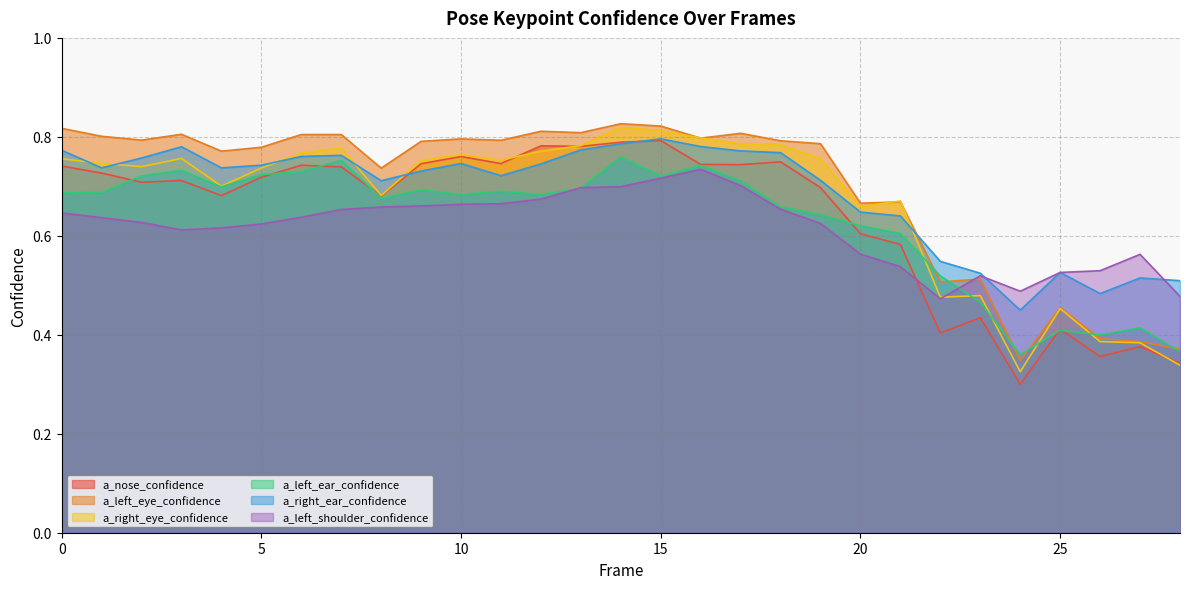

Reading left to right, transcribe all the data shown in this chart.

a_nose_confidence: 0=0.7	1=0.7	2=0.7	3=0.7	4=0.7	5=0.7	6=0.7	7=0.7	8=0.7	9=0.7	10=0.8	11=0.7	12=0.8	13=0.8	14=0.8	15=0.8	16=0.7	17=0.7	18=0.7	19=0.7	20=0.6	21=0.6	22=0.4	23=0.4	24=0.3	25=0.4	26=0.4	27=0.4	28=0.3
a_left_eye_confidence: 0=0.8	1=0.8	2=0.8	3=0.8	4=0.8	5=0.8	6=0.8	7=0.8	8=0.7	9=0.8	10=0.8	11=0.8	12=0.8	13=0.8	14=0.8	15=0.8	16=0.8	17=0.8	18=0.8	19=0.8	20=0.7	21=0.7	22=0.5	23=0.5	24=0.3	25=0.5	26=0.4	27=0.4	28=0.4
a_right_eye_confidence: 0=0.8	1=0.7	2=0.7	3=0.8	4=0.7	5=0.7	6=0.8	7=0.8	8=0.7	9=0.8	10=0.8	11=0.8	12=0.8	13=0.8	14=0.8	15=0.8	16=0.8	17=0.8	18=0.8	19=0.8	20=0.7	21=0.7	22=0.5	23=0.5	24=0.3	25=0.5	26=0.4	27=0.4	28=0.3
a_left_ear_confidence: 0=0.7	1=0.7	2=0.7	3=0.7	4=0.7	5=0.7	6=0.7	7=0.8	8=0.7	9=0.7	10=0.7	11=0.7	12=0.7	13=0.7	14=0.8	15=0.7	16=0.7	17=0.7	18=0.7	19=0.6	20=0.6	21=0.6	22=0.5	23=0.5	24=0.4	25=0.4	26=0.4	27=0.4	28=0.4
a_right_ear_confidence: 0=0.8	1=0.7	2=0.8	3=0.8	4=0.7	5=0.7	6=0.8	7=0.8	8=0.7	9=0.7	10=0.7	11=0.7	12=0.7	13=0.8	14=0.8	15=0.8	16=0.8	17=0.8	18=0.8	19=0.7	20=0.6	21=0.6	22=0.5	23=0.5	24=0.4	25=0.5	26=0.5	27=0.5	28=0.5
a_left_shoulder_confidence: 0=0.6	1=0.6	2=0.6	3=0.6	4=0.6	5=0.6	6=0.6	7=0.7	8=0.7	9=0.7	10=0.7	11=0.7	12=0.7	13=0.7	14=0.7	15=0.7	16=0.7	17=0.7	18=0.7	19=0.6	20=0.6	21=0.5	22=0.5	23=0.5	24=0.5	25=0.5	26=0.5	27=0.6	28=0.5